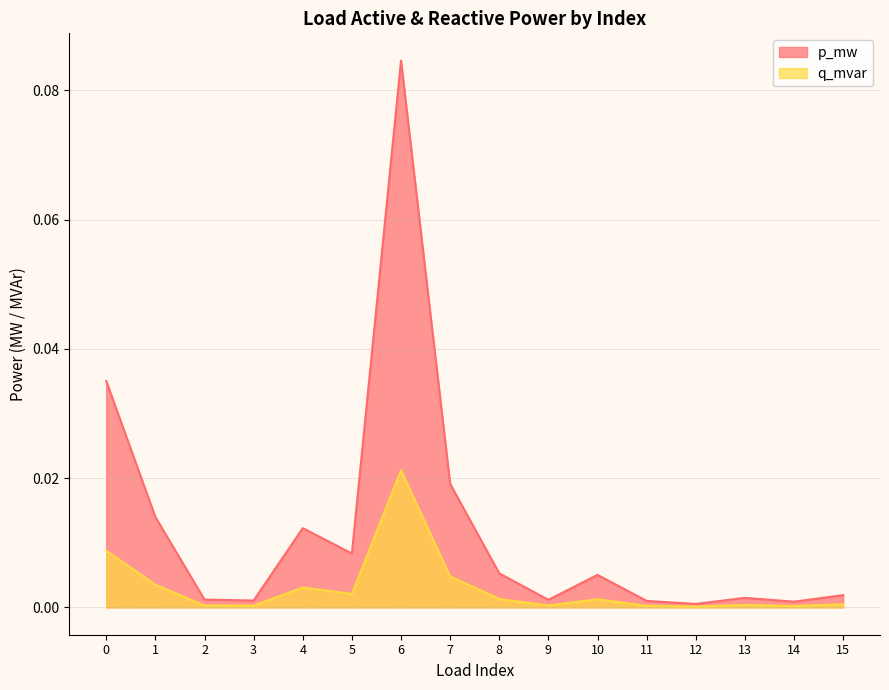

Reading right to left, transcribe all the data shown in this chart.

p_mw: 0.0	0.0	0.0	0.0	0.0	0.0	0.0	0.0	0.0	0.1	0.0	0.0	0.0	0.0	0.0	0.0
q_mvar: 0.0	0.0	0.0	0.0	0.0	0.0	0.0	0.0	0.0	0.0	0.0	0.0	0.0	0.0	0.0	0.0